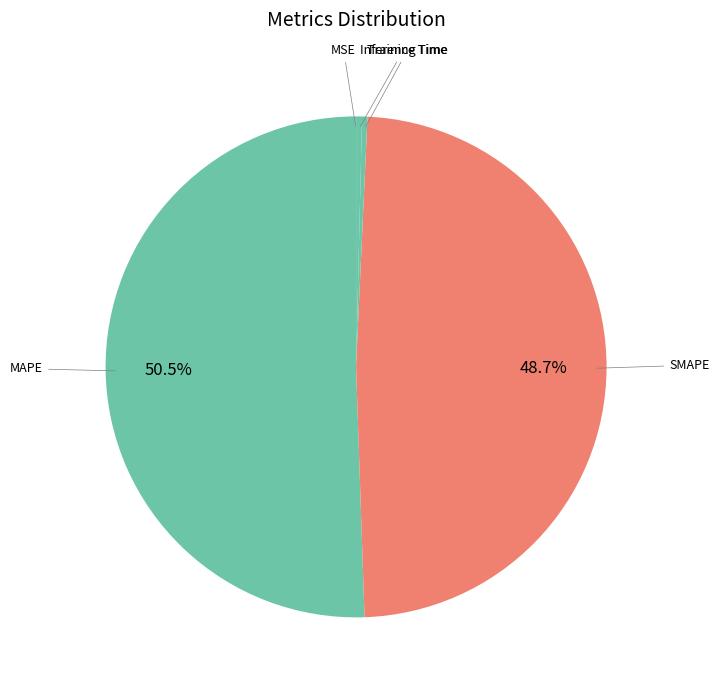

How many slices are in this pie chart?

5